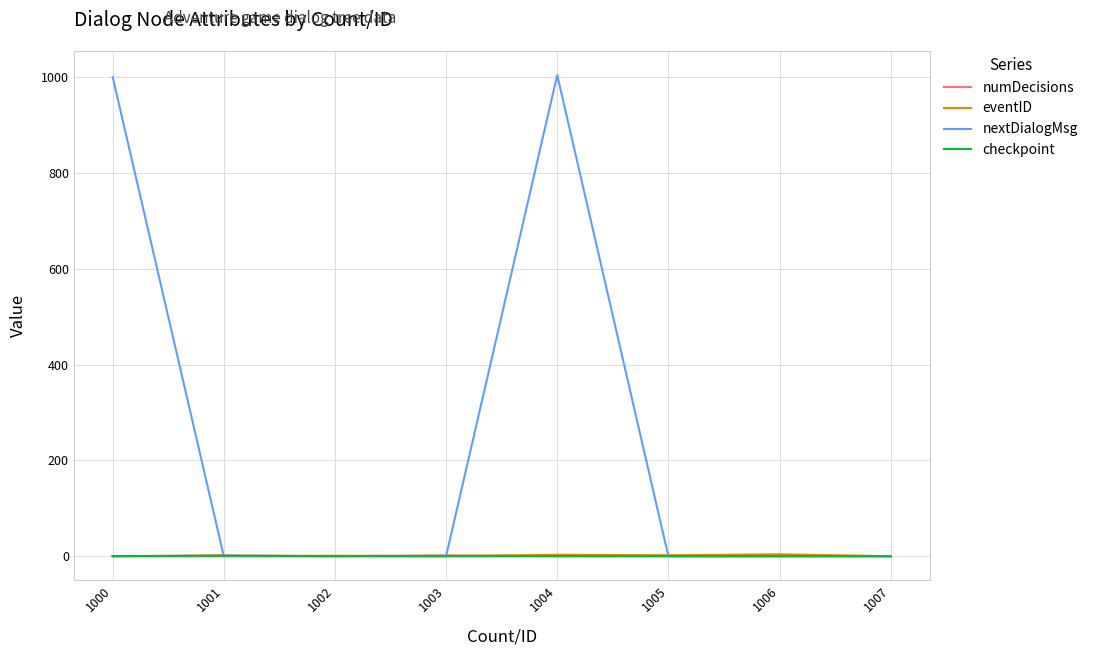

What is the sum of all nextDialogMsg values?

2006